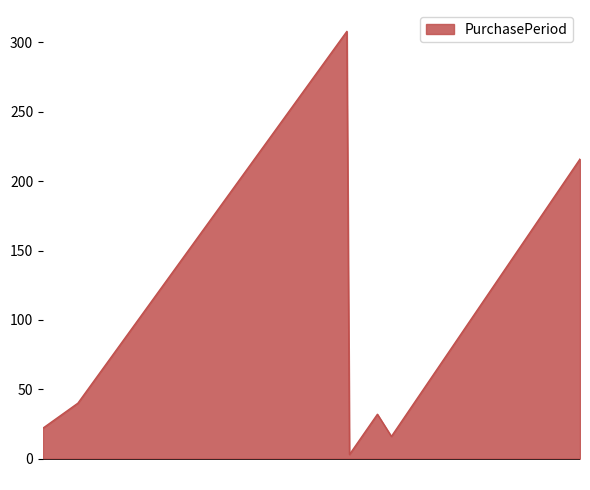

True or false: there are more than 2 points higher than both neighbors.

False